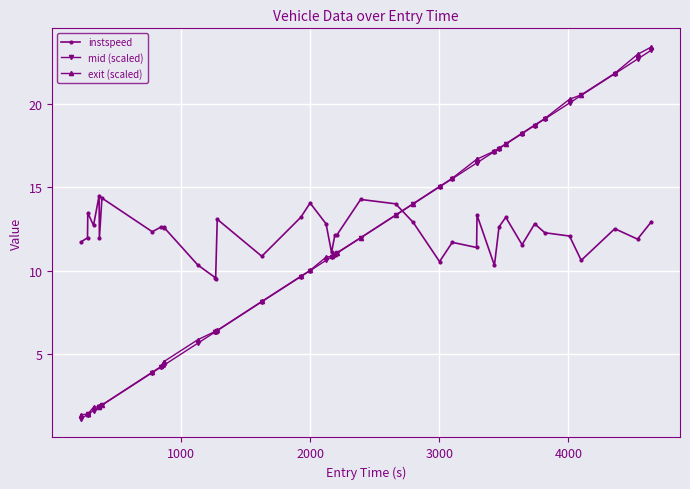

Which series has the largest total across all categories?

instspeed